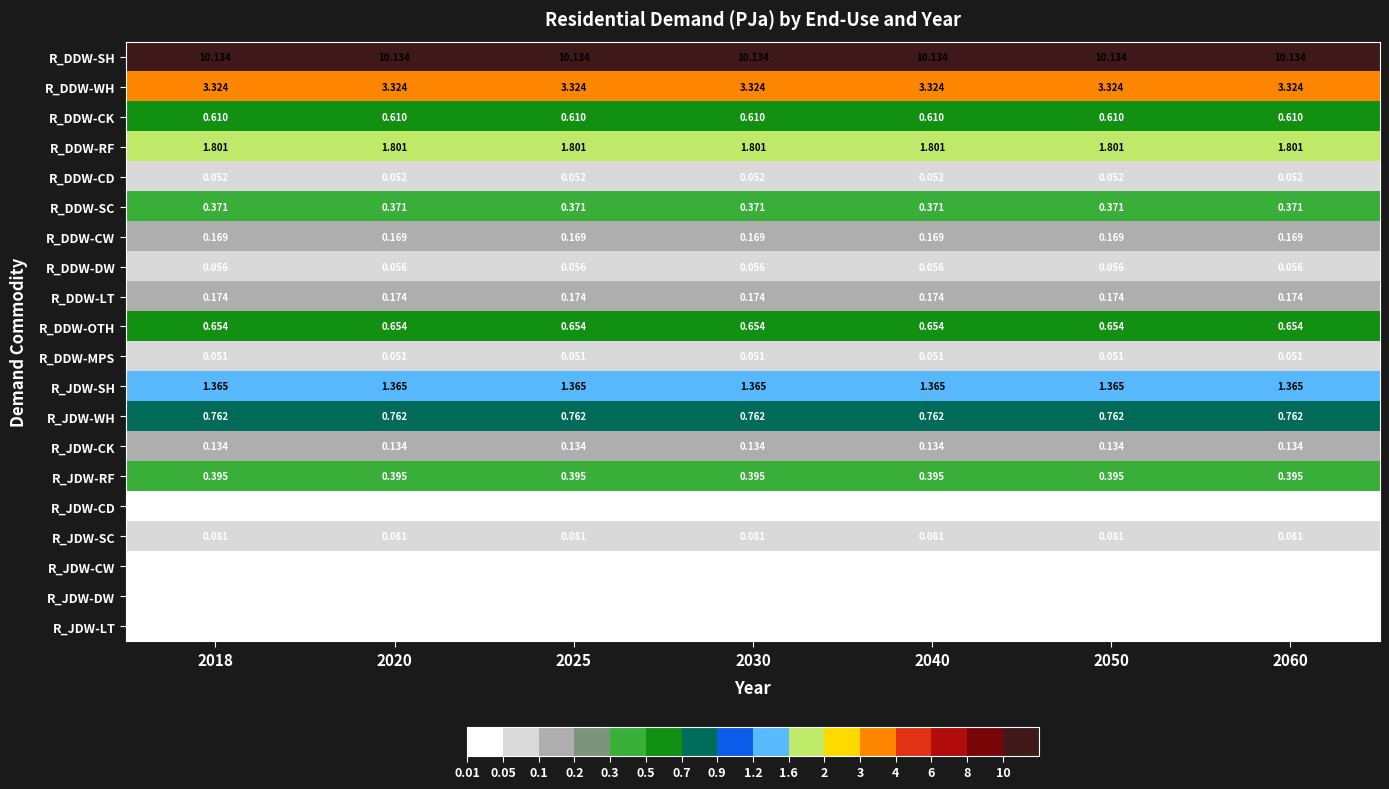

Rank the series by their maximum value, from highest to lowest.

R_DDW-SH, R_DDW-WH, R_DDW-RF, R_JDW-SH, R_JDW-WH, R_DDW-OTH, R_DDW-CK, R_JDW-RF, R_DDW-SC, R_DDW-LT, R_DDW-CW, R_JDW-CK, R_JDW-SC, R_DDW-DW, R_DDW-CD, R_DDW-MPS, R_JDW-CW, R_JDW-LT, R_JDW-DW, R_JDW-CD